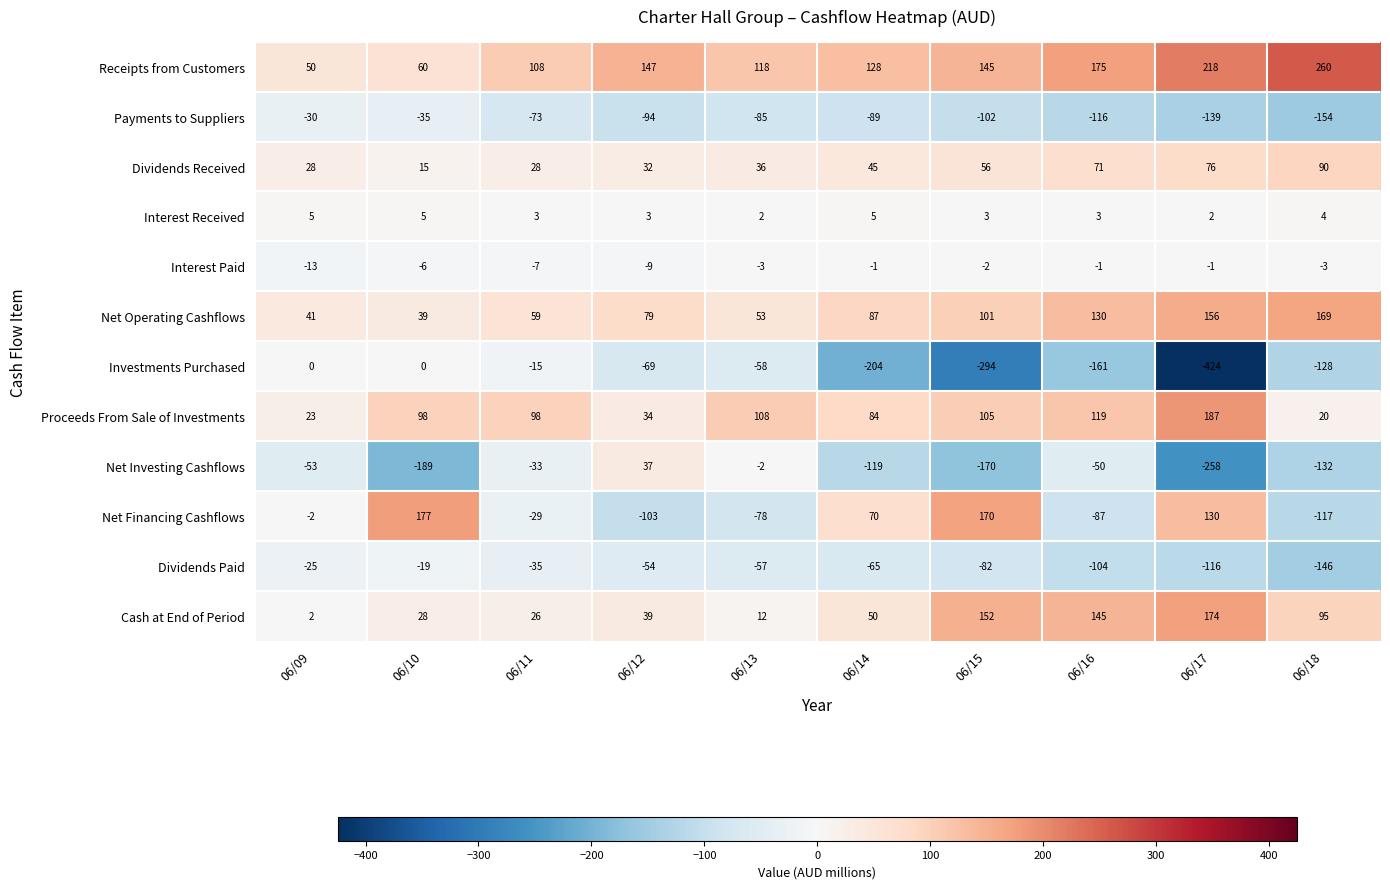

Is it true that Dividends Received equals 71 at 06/16?

True